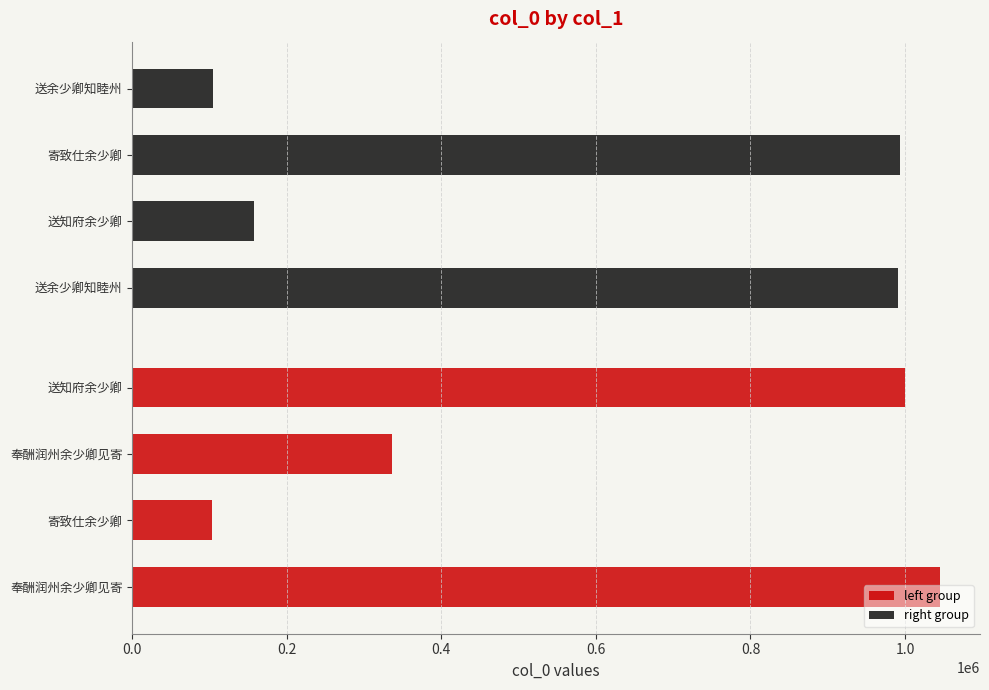

Reading left to right, transcribe all the data shown in this chart.

left group: 1044812	103323	335599	1000222
right group: 991355	158005	993132	104810